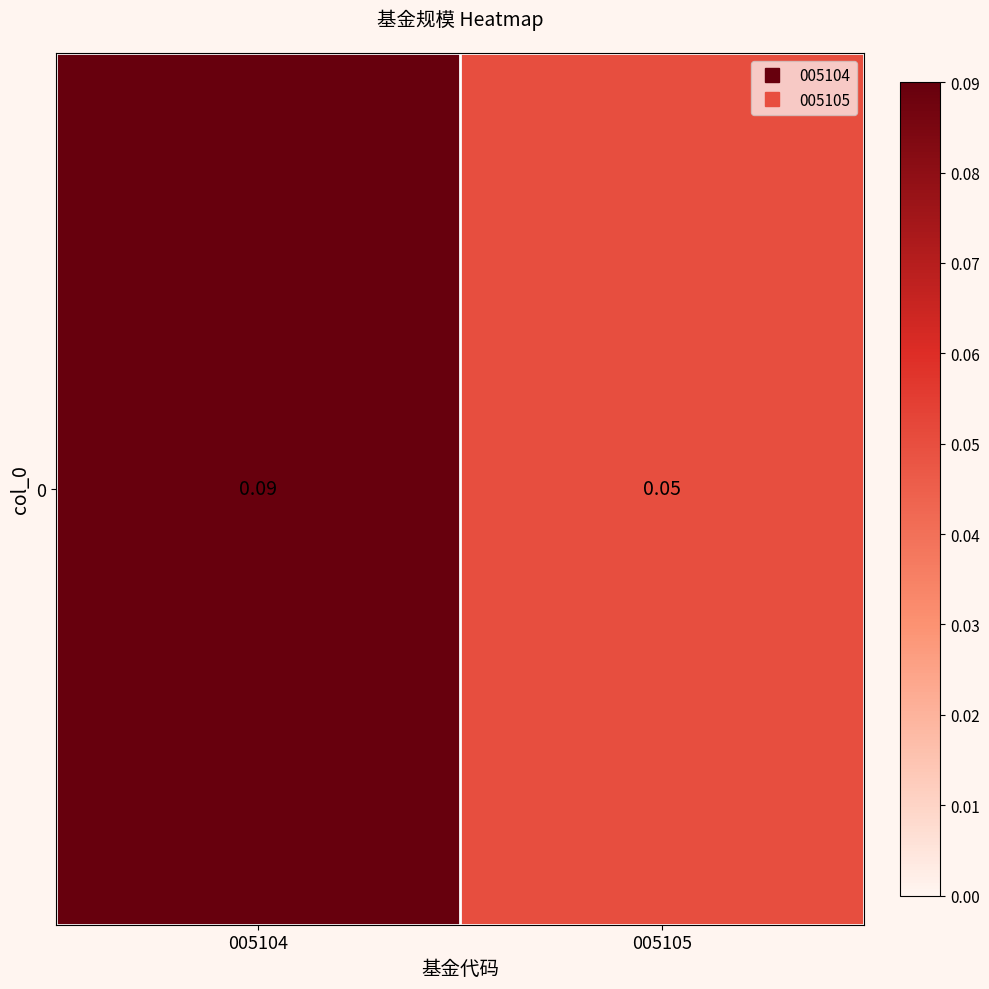

True or false: the data shows 0.1 at 005104.

False